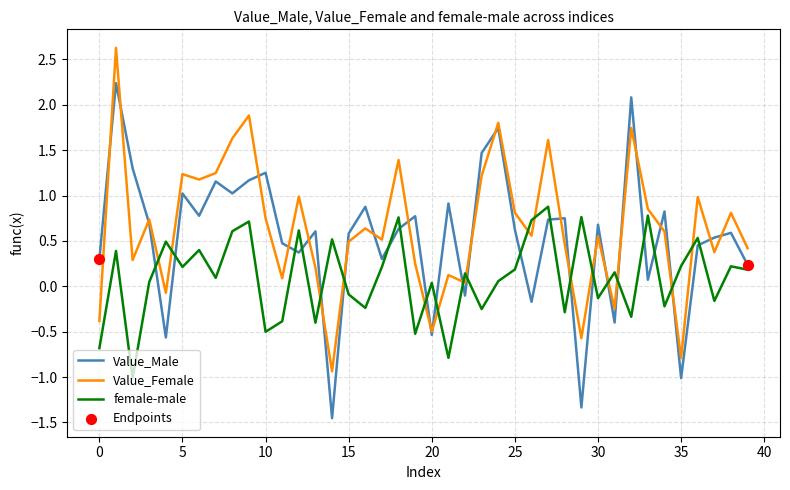

What is the maximum value shown in the chart?

2.6